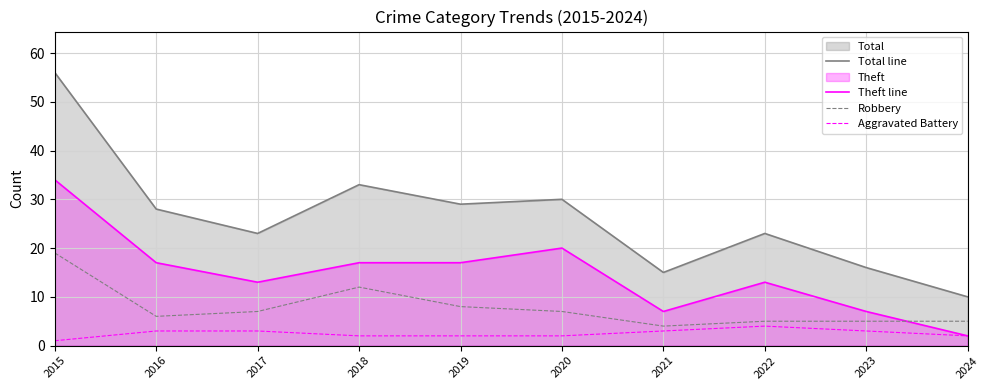

True or false: Total line and Robbery cross at least once.

False